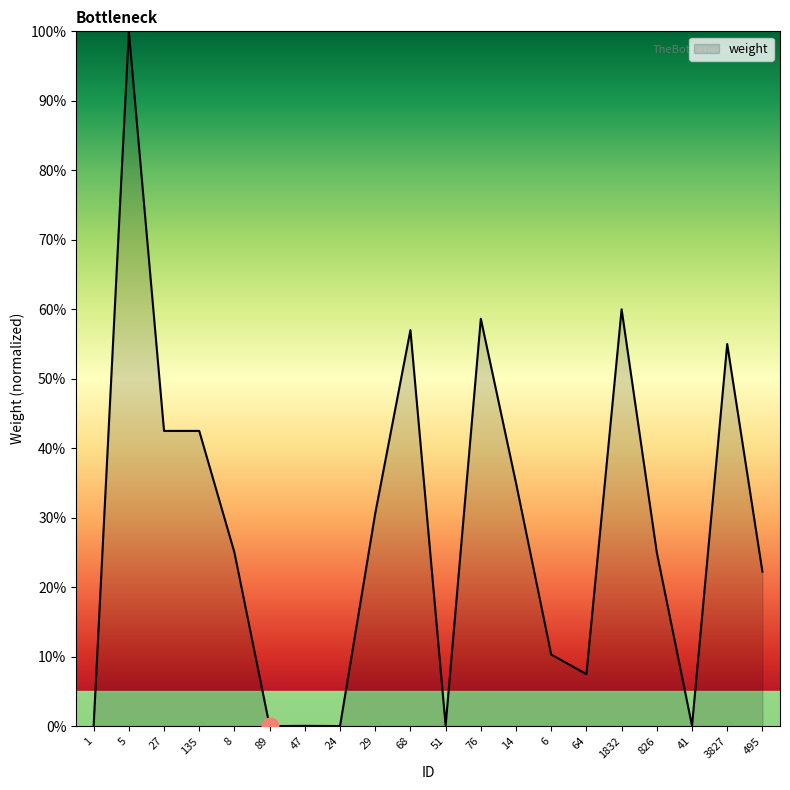

What is the sum of all values?

571.6